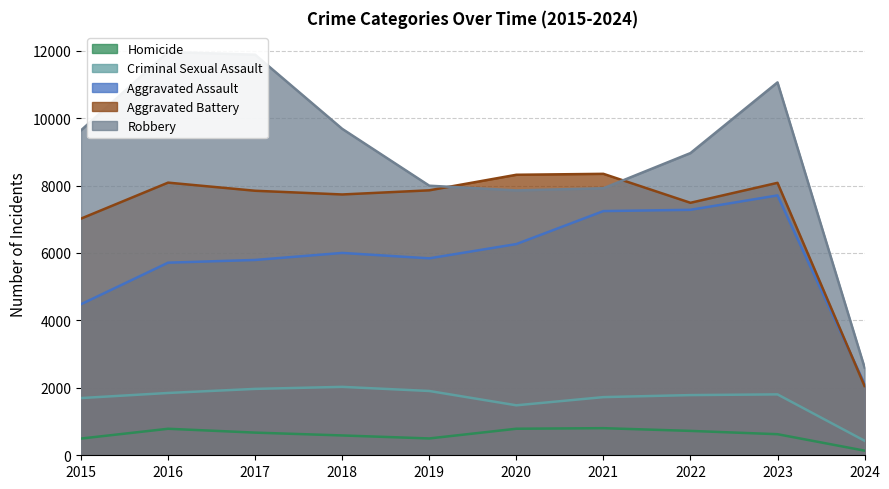

What is the total value across all series at 2024?

7340